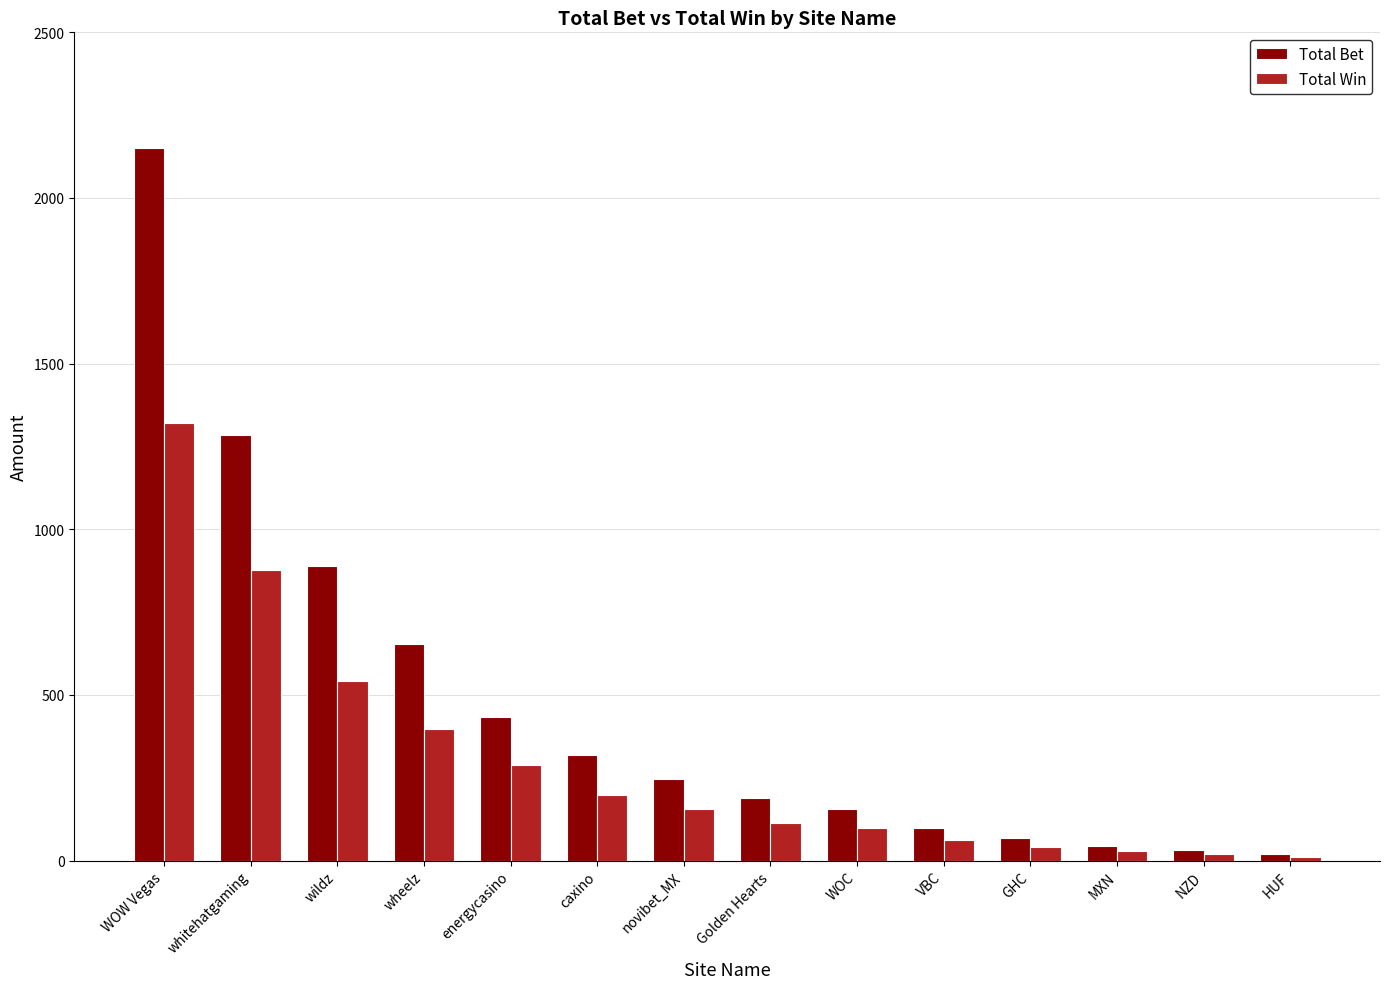

What is the approximate value of Total Win at WOC?

98.4